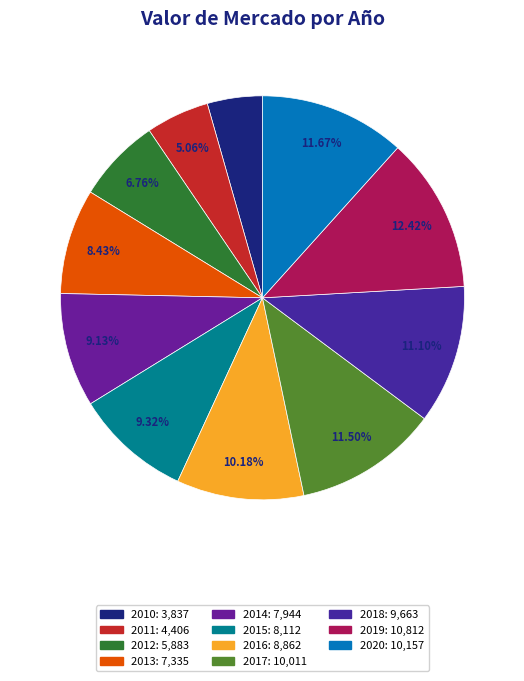

Which category has the smallest portion of the pie?

2010